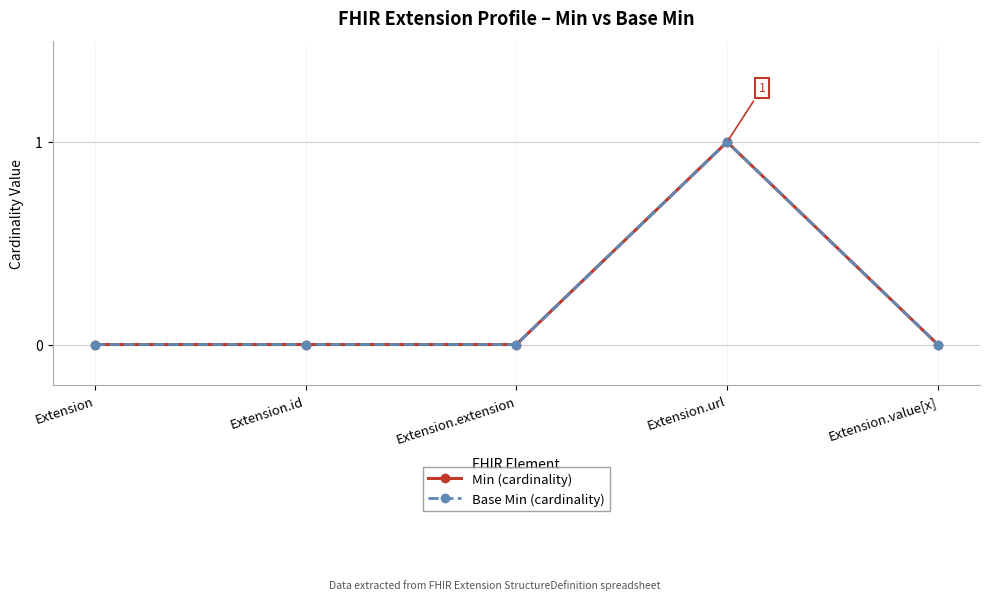

At which category does Base Min (cardinality) reach its first local peak?

Extension.url